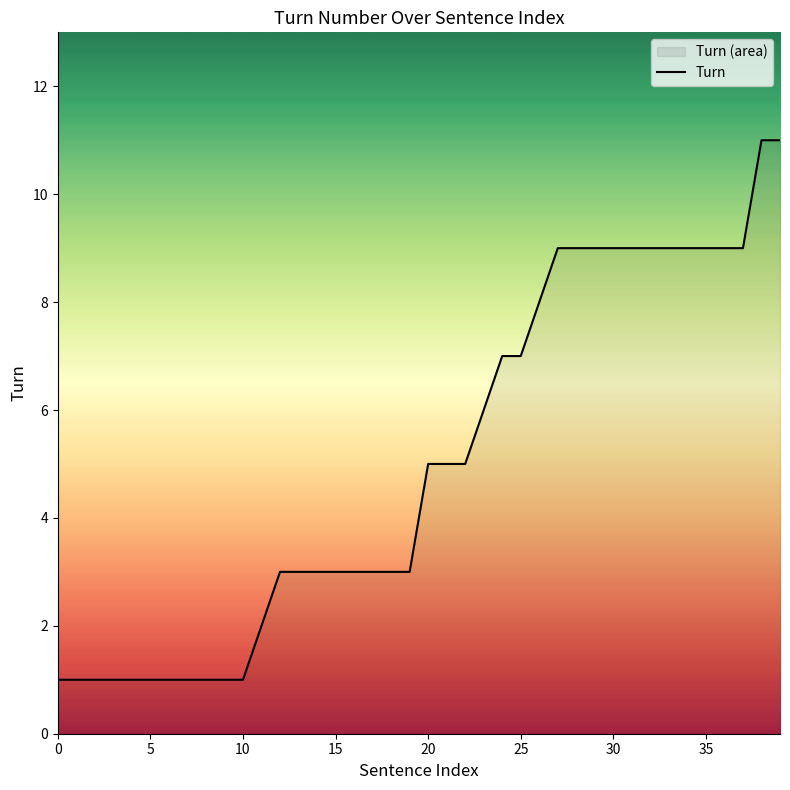

True or false: the data has more than 2 interior local peaks.

False